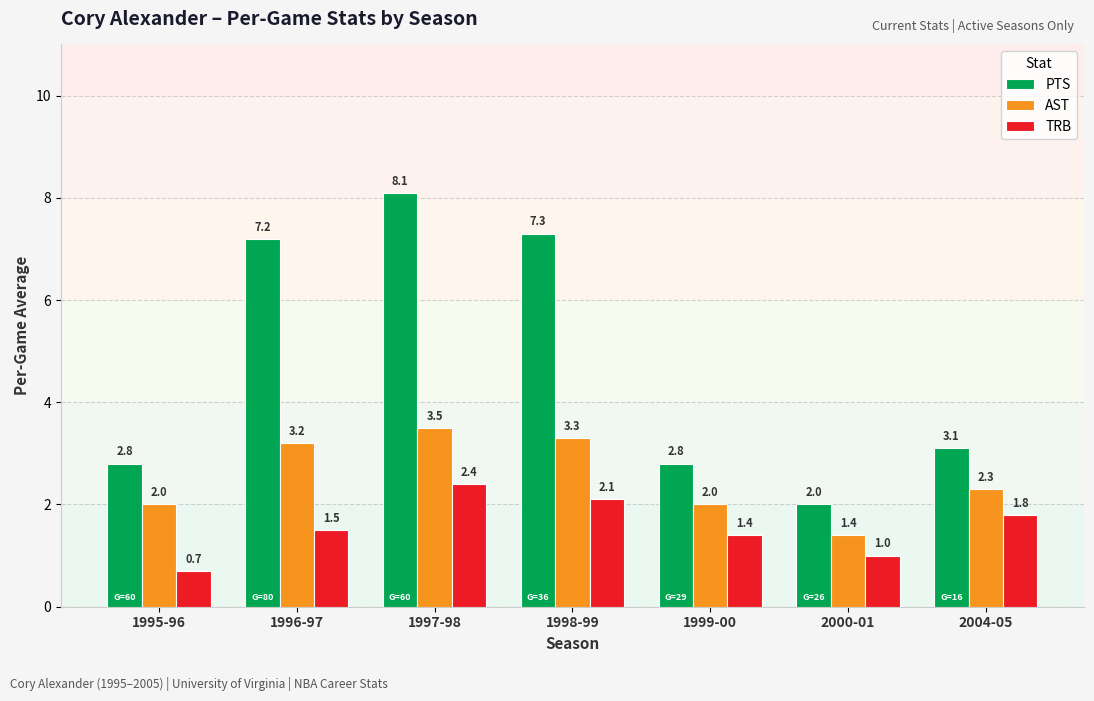

What are all the series names shown in the legend?

PTS, AST, TRB